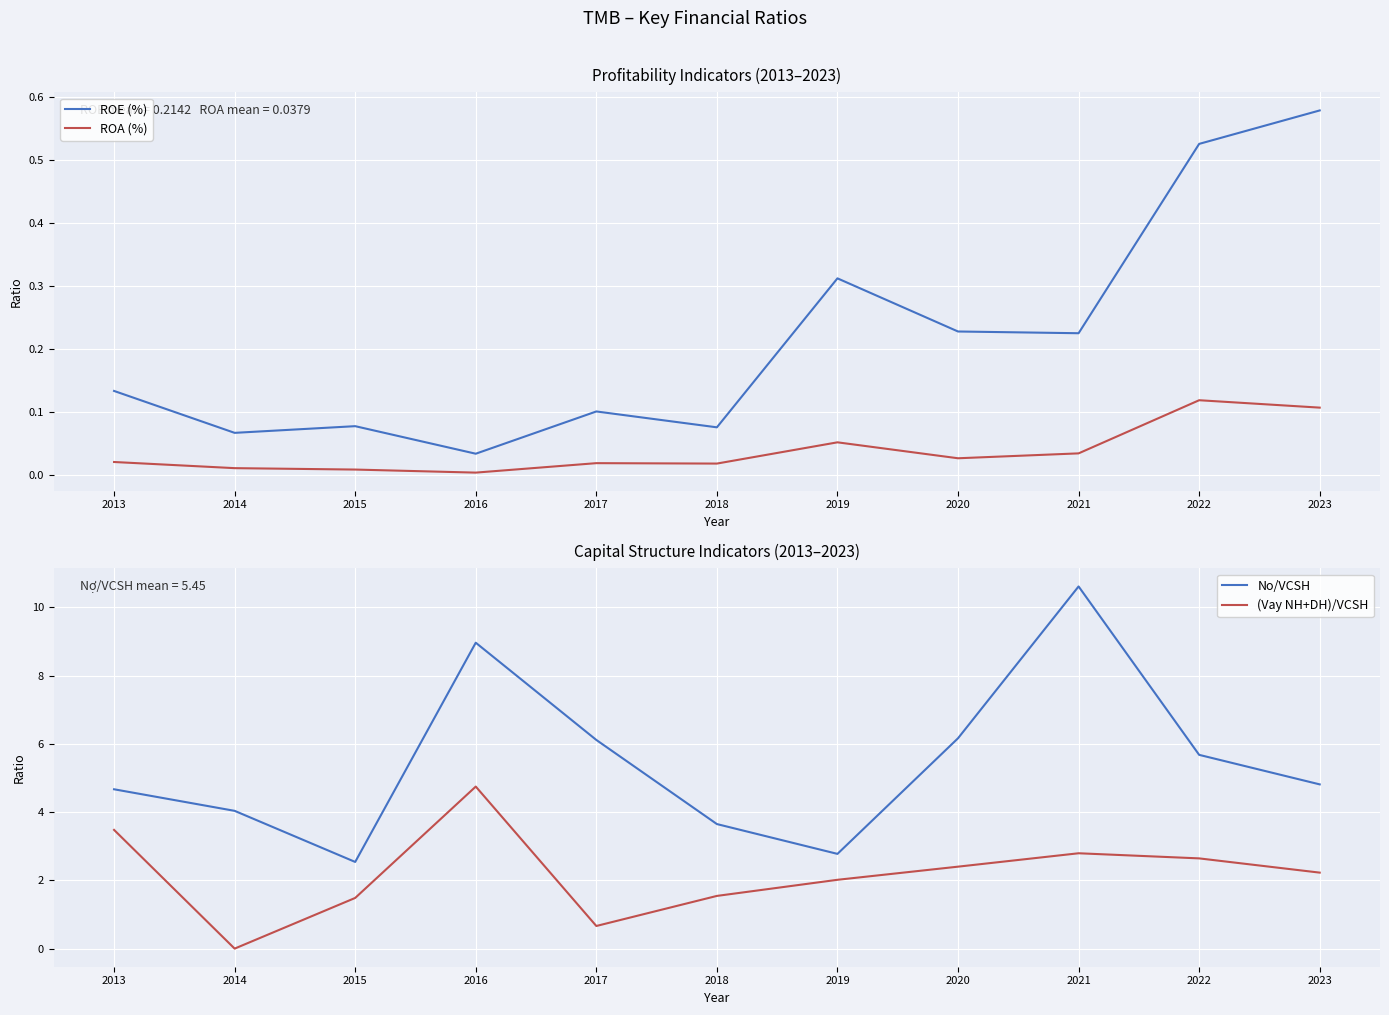

At 2022, list the series in order from smallest to largest.

ROA (%), ROE (%), (Vay NH+DH)/VCSH, No/VCSH